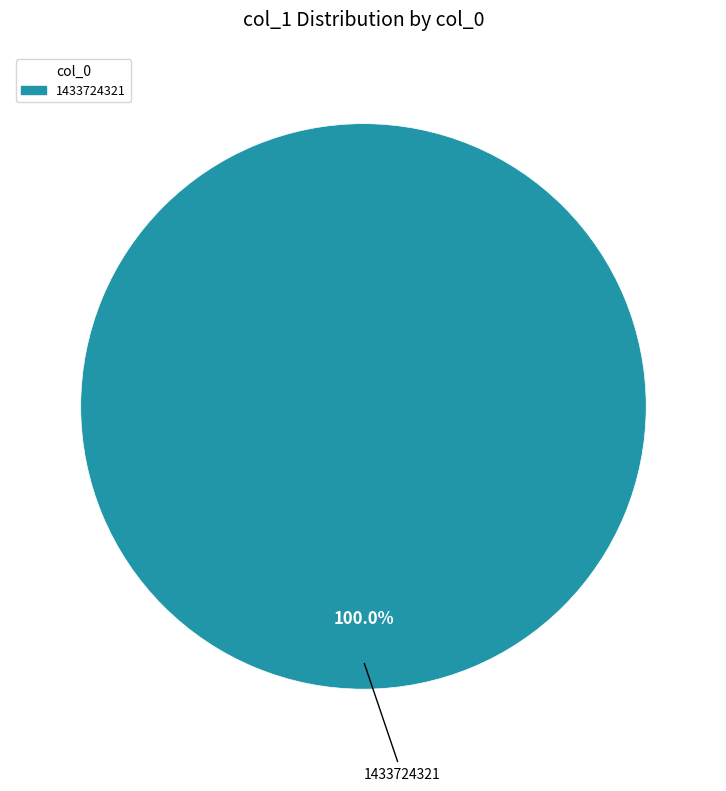

Is there any slice that represents more than half of the pie?

Yes